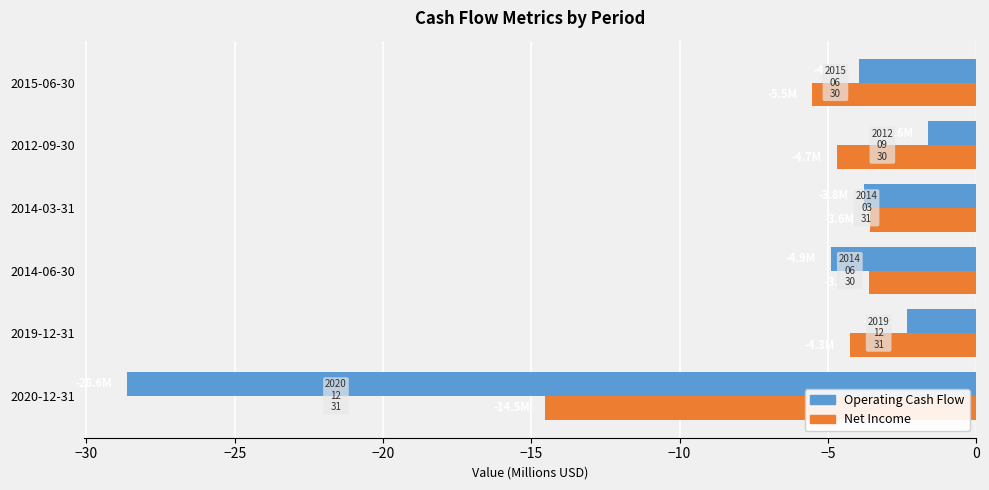

Which series changed the most between 2020-12-31 and 2019-12-31?

Operating Cash Flow